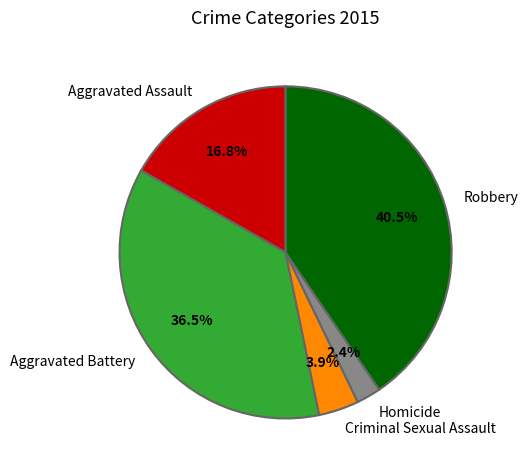

The Robbery slice represents 47% of the pie. True or false?

False